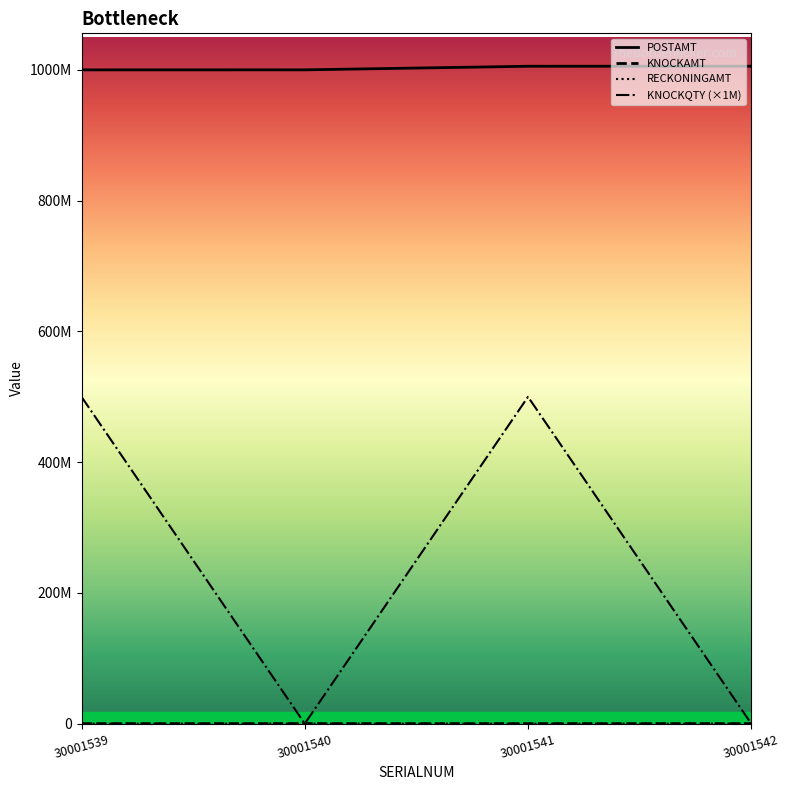

What is the maximum value for RECKONINGAMT?

52500.0